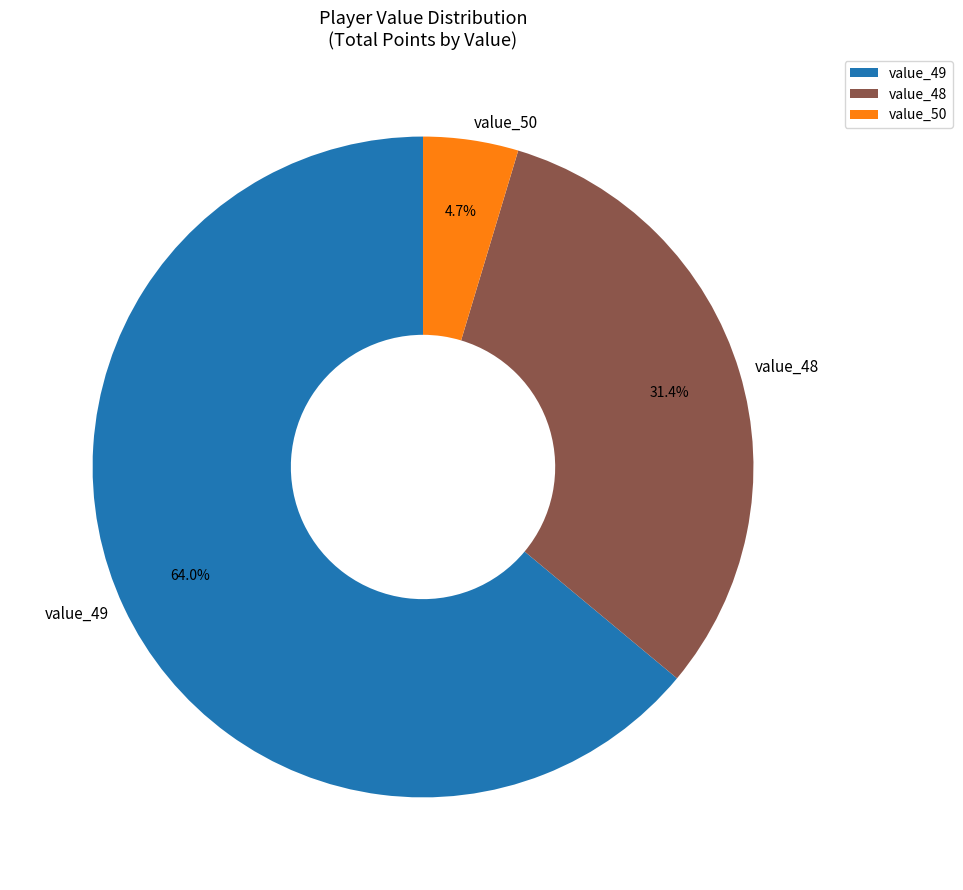

Is there a majority slice in this chart?

Yes